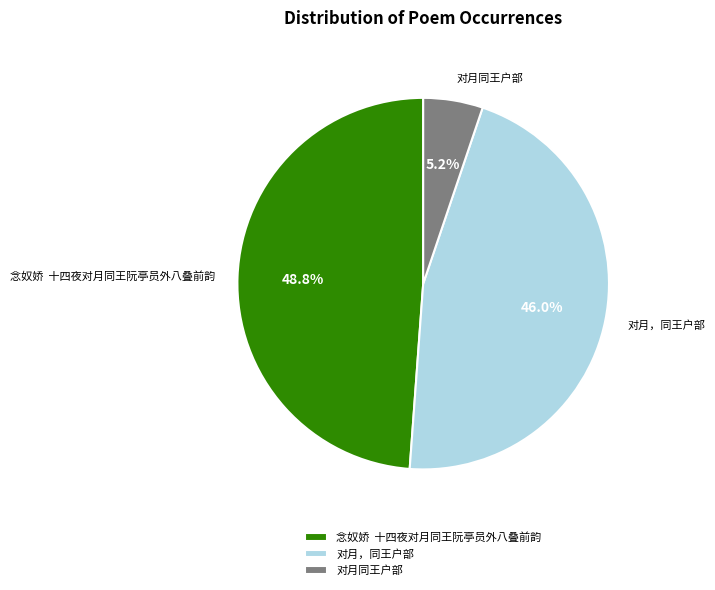

The 对月，同王户部 slice represents 56% of the pie. True or false?

False